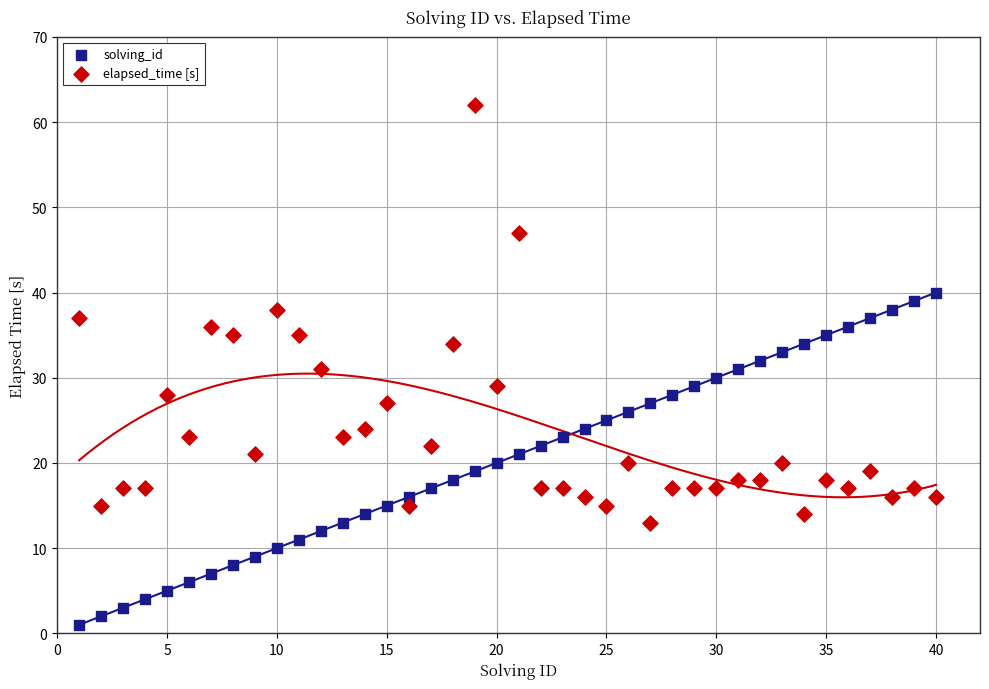

Which series reaches the maximum Y coordinate?

elapsed_time [s]